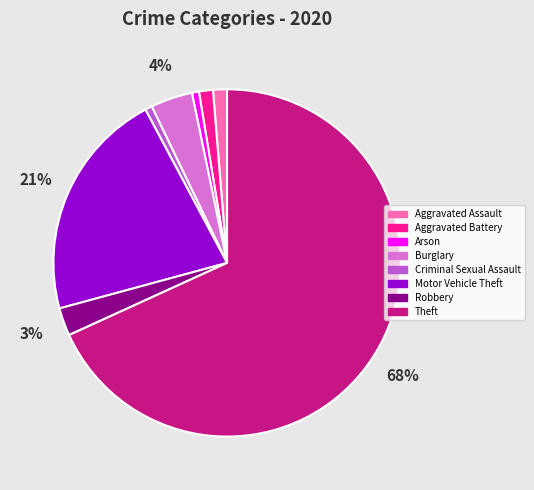

Which slice is the largest?

Theft